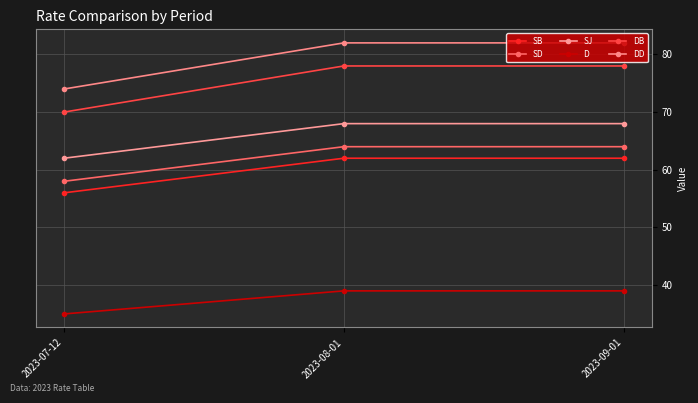

Which category has the lowest value in the SD series?

2023-07-12